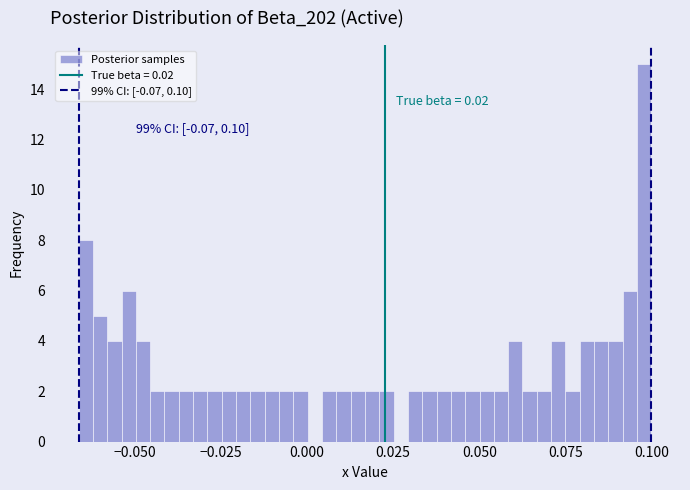

Around what value on the x-axis is the tallest bar? Give the approximate position of its centre, as read against the axis.

0.100